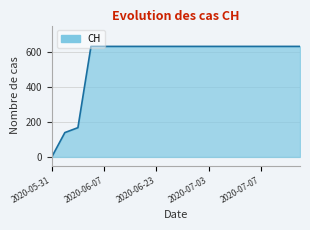

What is the difference between the maximum and minimum values?

631